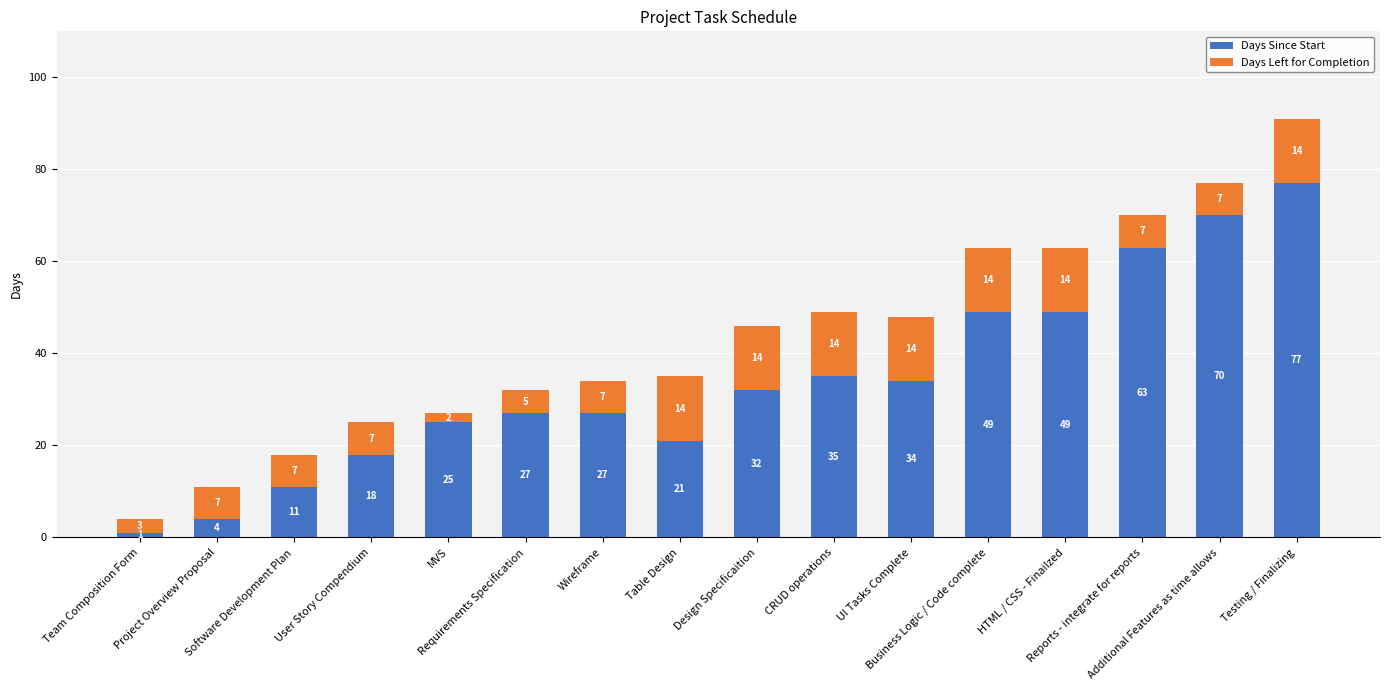

What is the sum of all Days Since Start values?

543